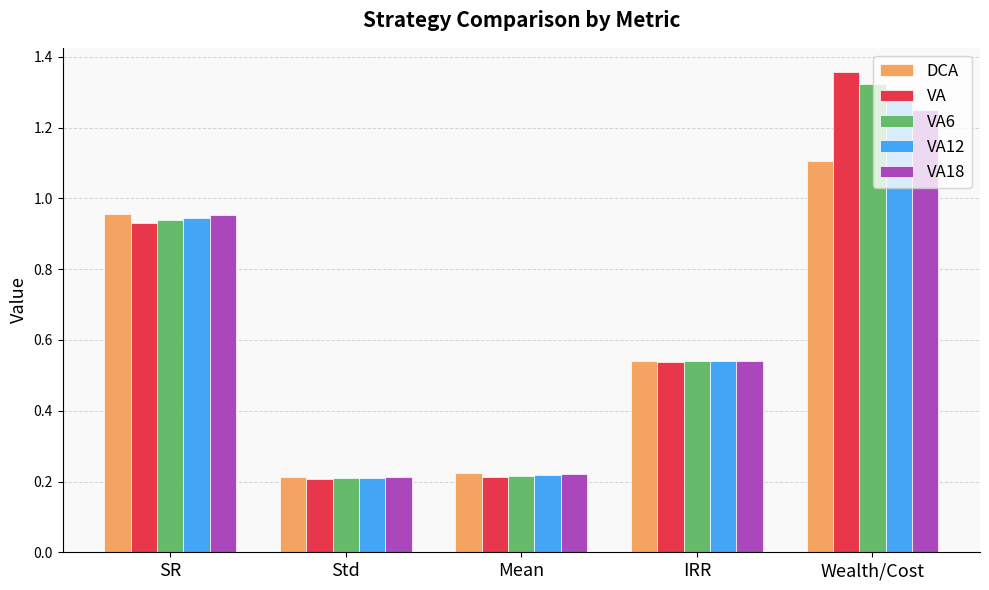

Which label corresponds to the largest value in the chart?

Wealth/Cost